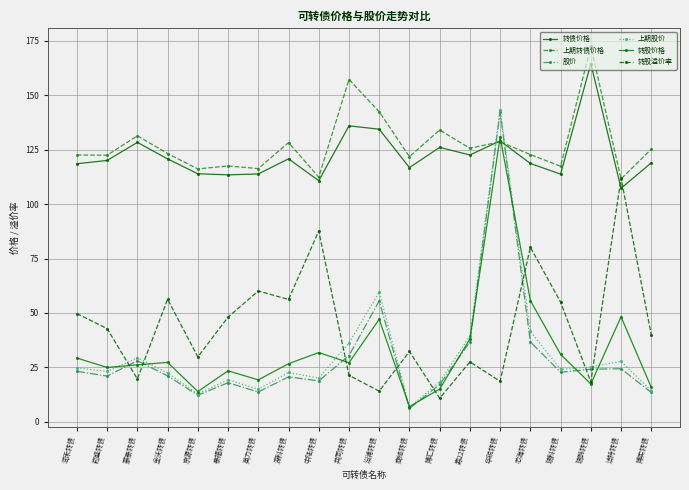

At which label is 转股溢价率 closest to 61?

英力转债